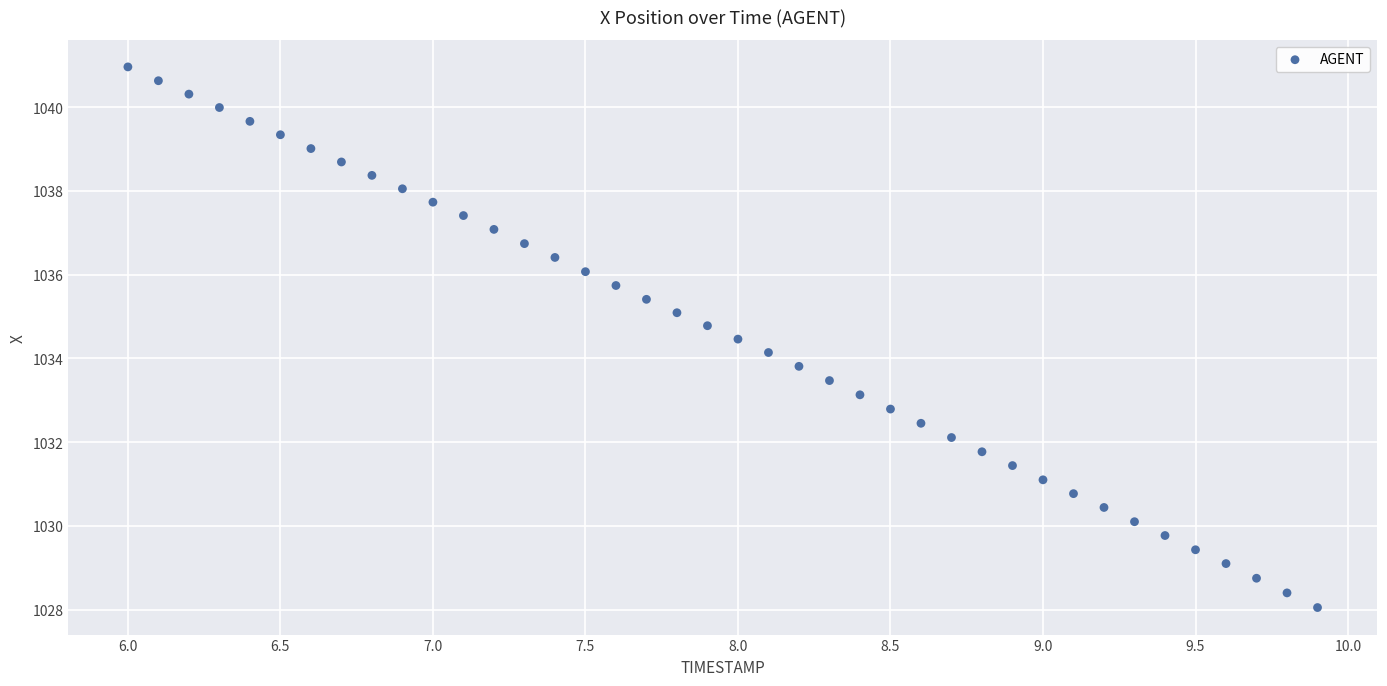

What is the range of Y values (max minus min)?

12.9